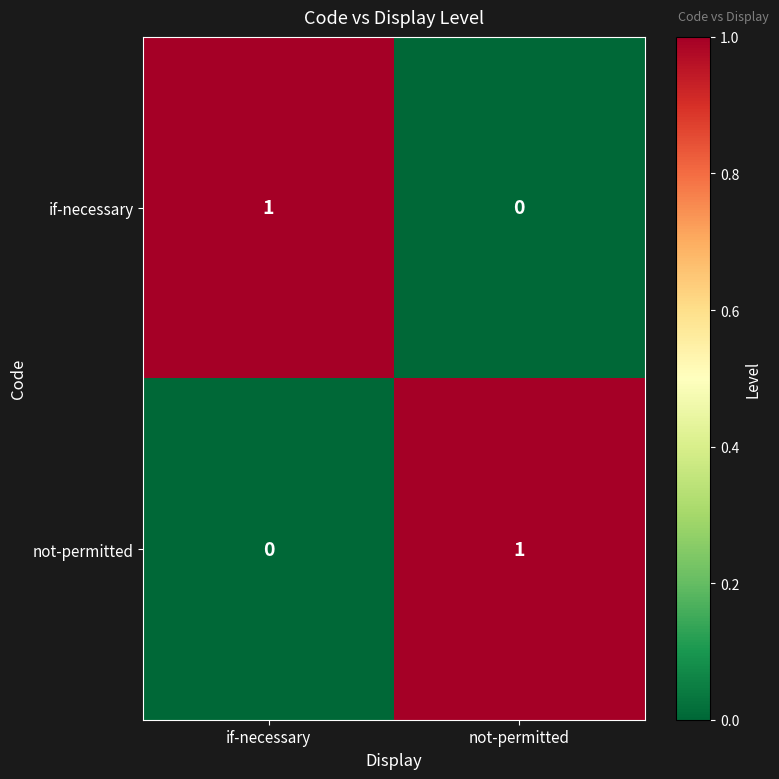

Rank the series at if-necessary from lowest to highest value.

not-permitted, if-necessary